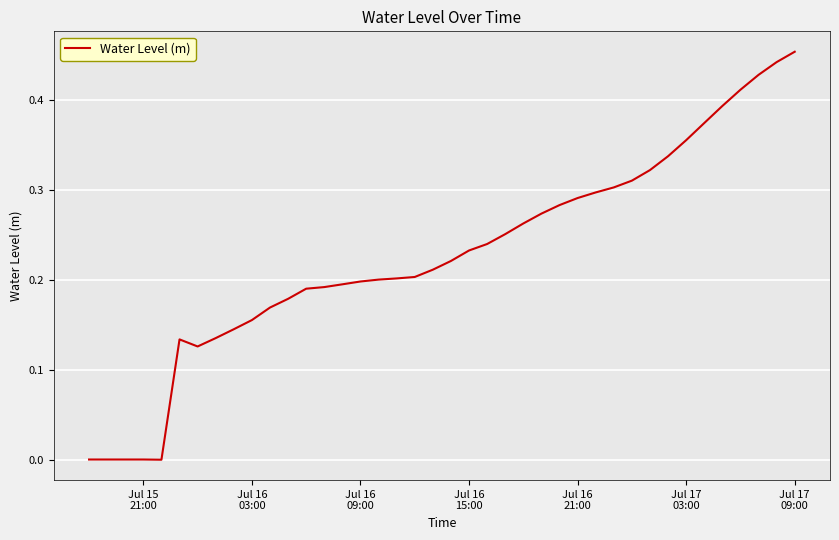

How many lines are shown in the chart?

1